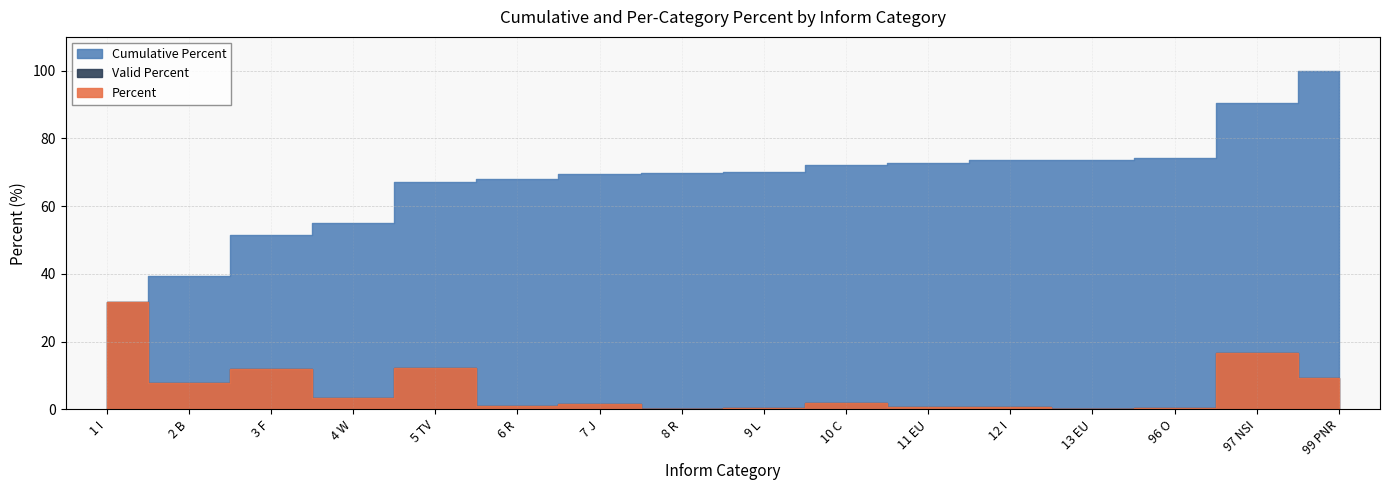

Reading left to right, transcribe all the data shown in this chart.

Percent: 31.7	7.7	12.0	3.4	12.2	0.9	1.5	0.2	0.5	1.9	0.8	0.7	0.2	0.3	16.5	9.4
Valid Percent: 31.7	7.7	12.0	3.4	12.2	0.9	1.5	0.2	0.5	1.9	0.8	0.7	0.2	0.3	16.5	9.4
Cumulative Percent: 31.7	39.5	51.5	54.9	67.1	68.0	69.5	69.7	70.2	72.1	72.8	73.5	73.7	74.1	90.6	100.0